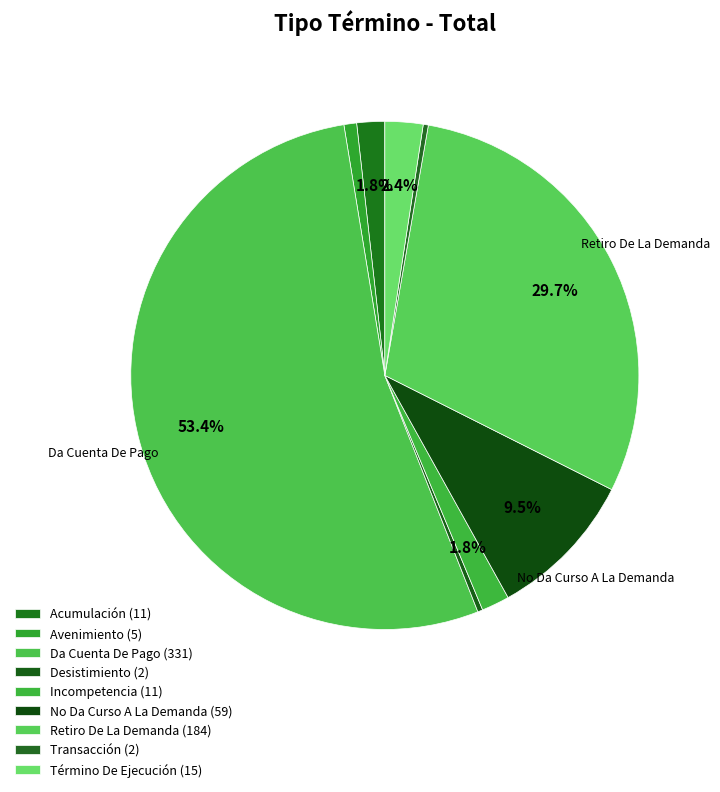

Is the sum of Retiro De La Demanda and Da Cuenta De Pago greater than half?

Yes